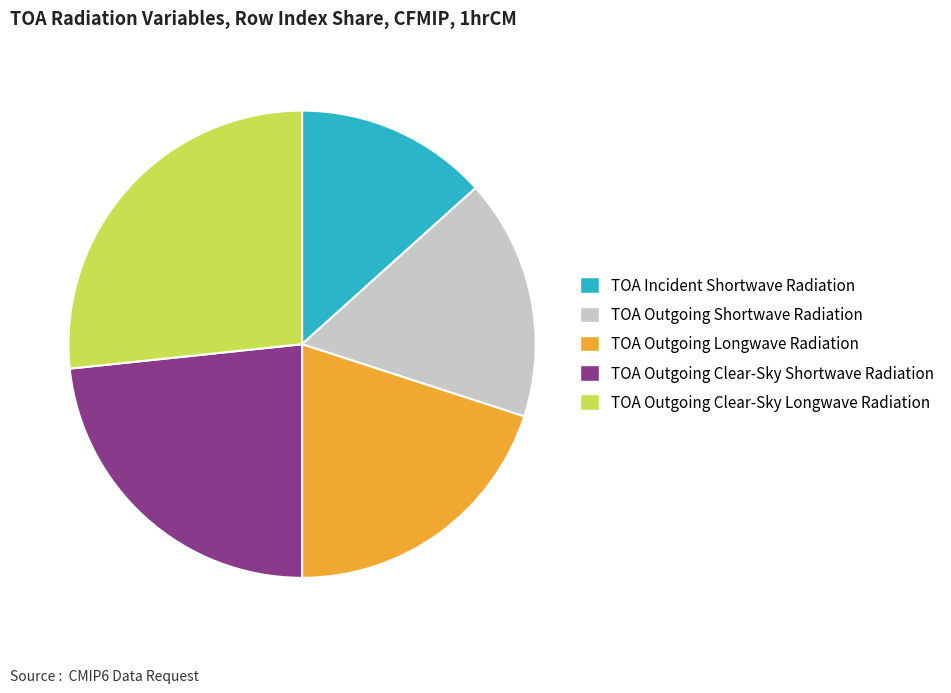

How many slices are in this pie chart?

5